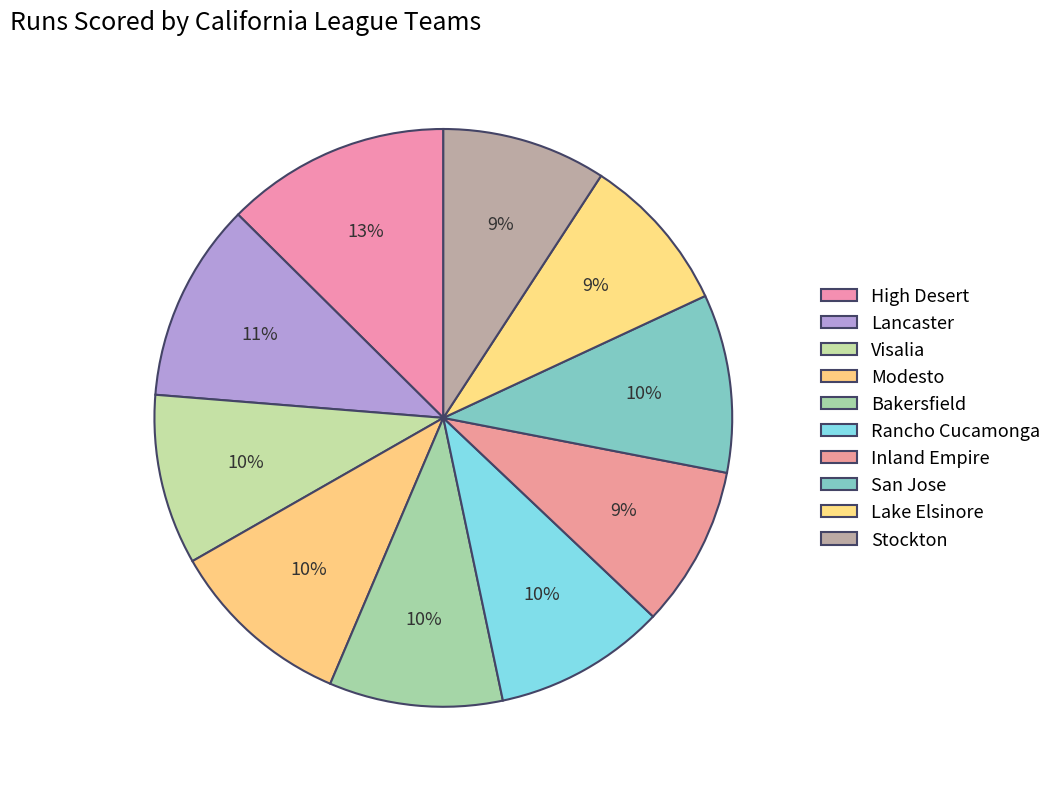

Which category has the biggest portion of the pie?

High Desert